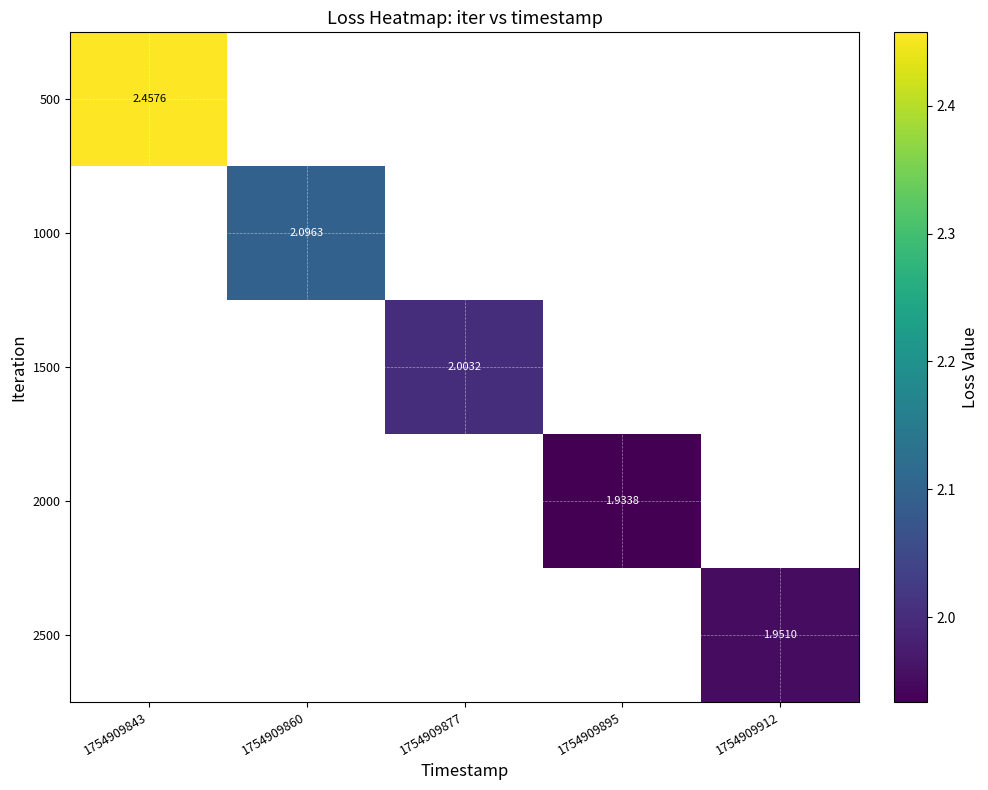

At which category does the chart reach its minimum across all series?

1754909895